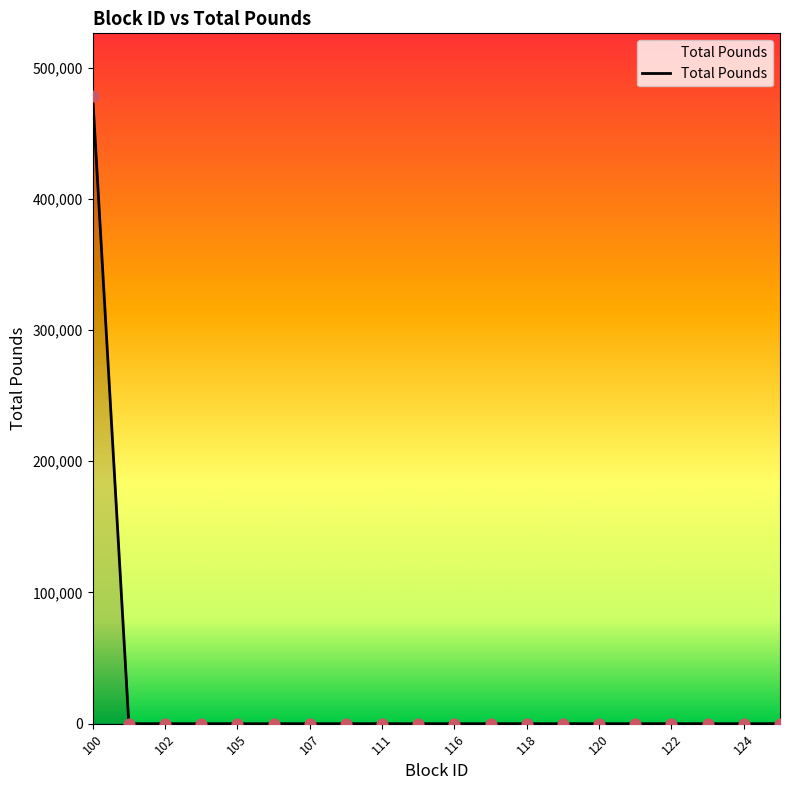

What is the maximum value shown in the chart?

478217.5